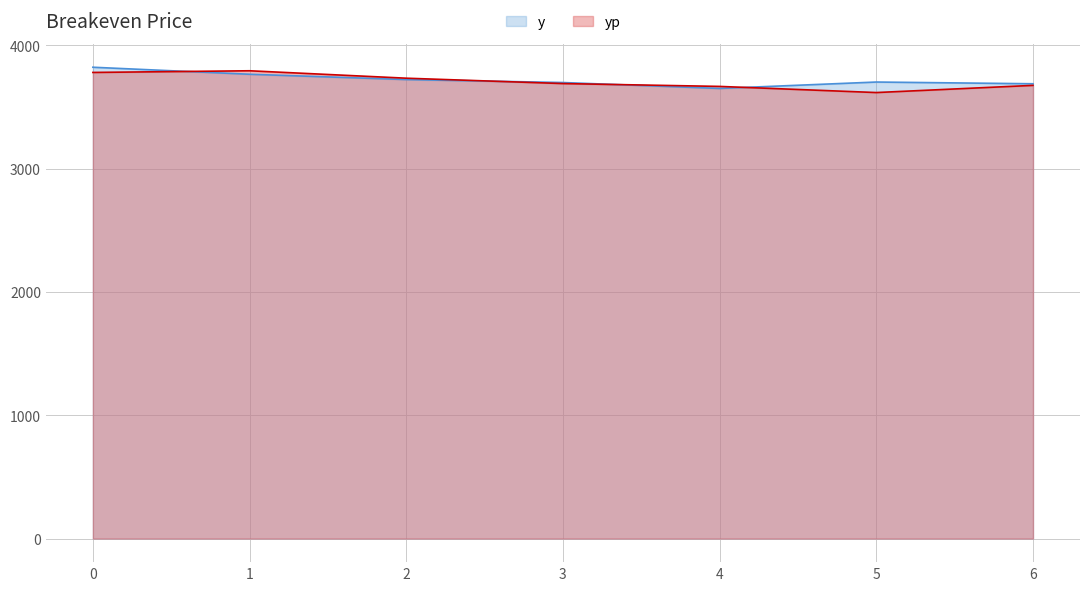

Which label corresponds to the smallest value in the chart?

5